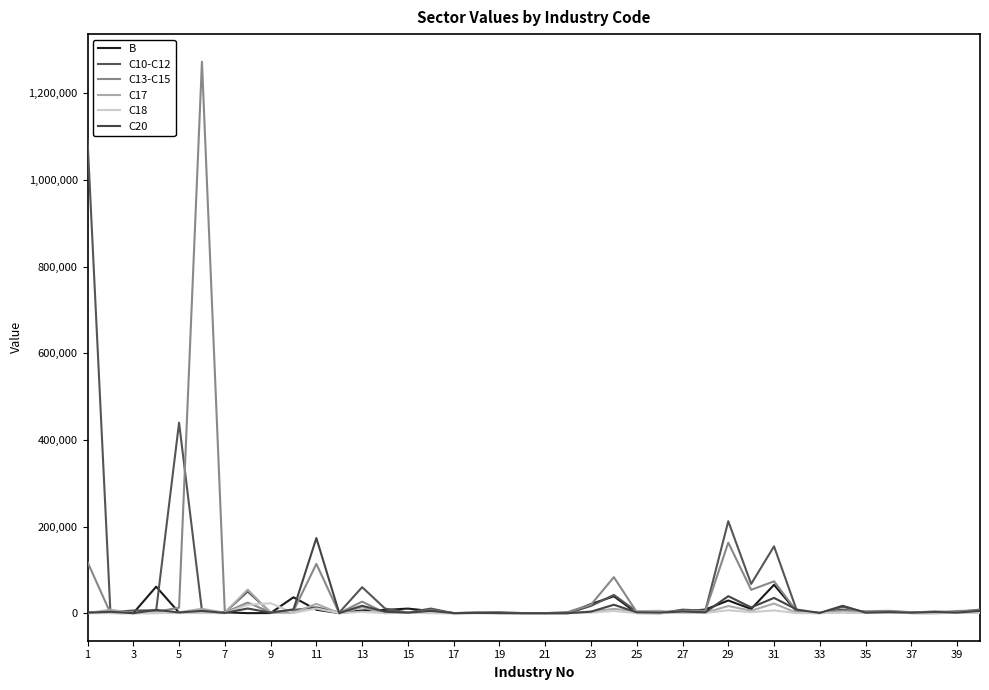

Which category has the lowest value in the C18 series?

3